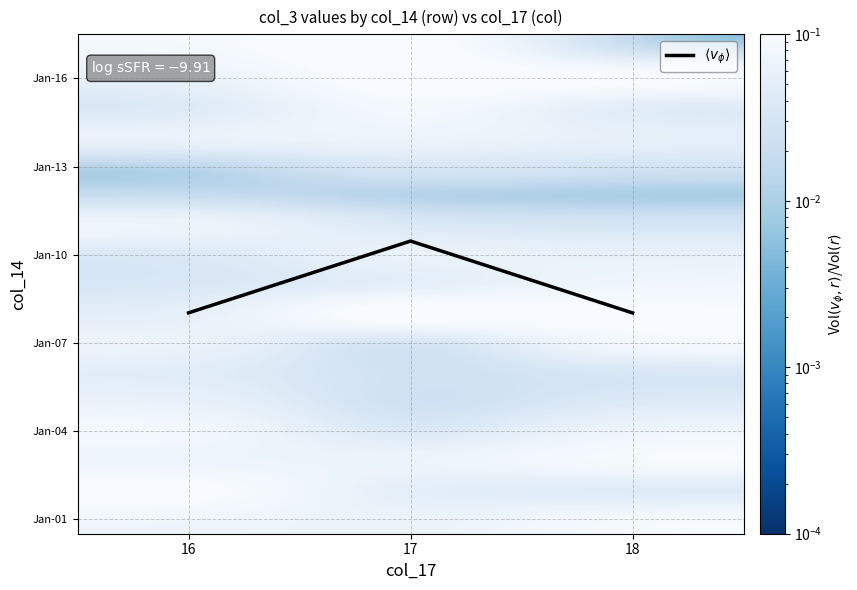

What is the total value across all series at 16?

8.0